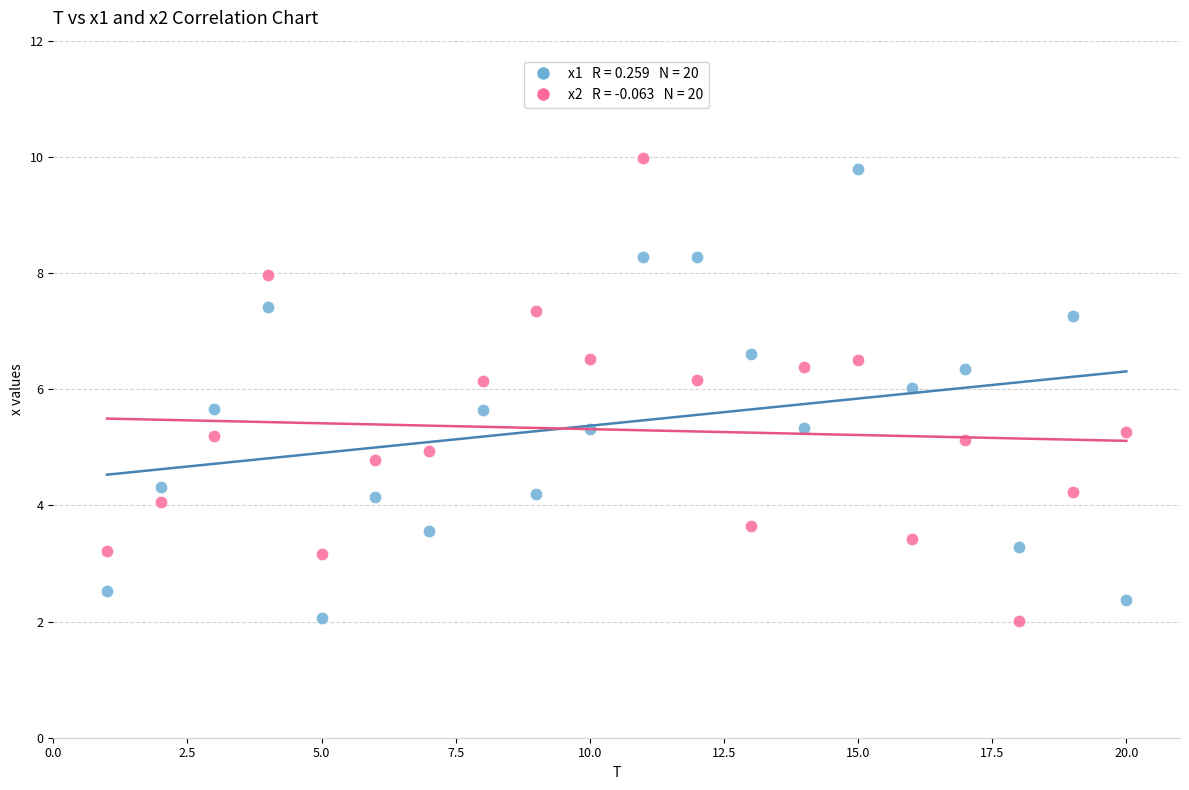

Across all data points, what is the range of Y values (max minus min)?

8.0